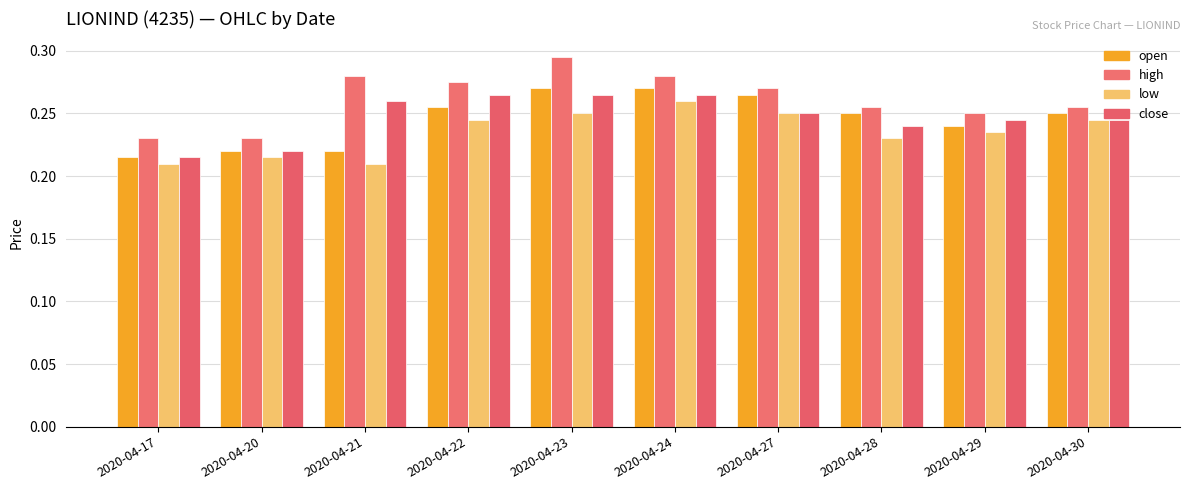

What is the approximate value of close at 2020-04-21?

0.3